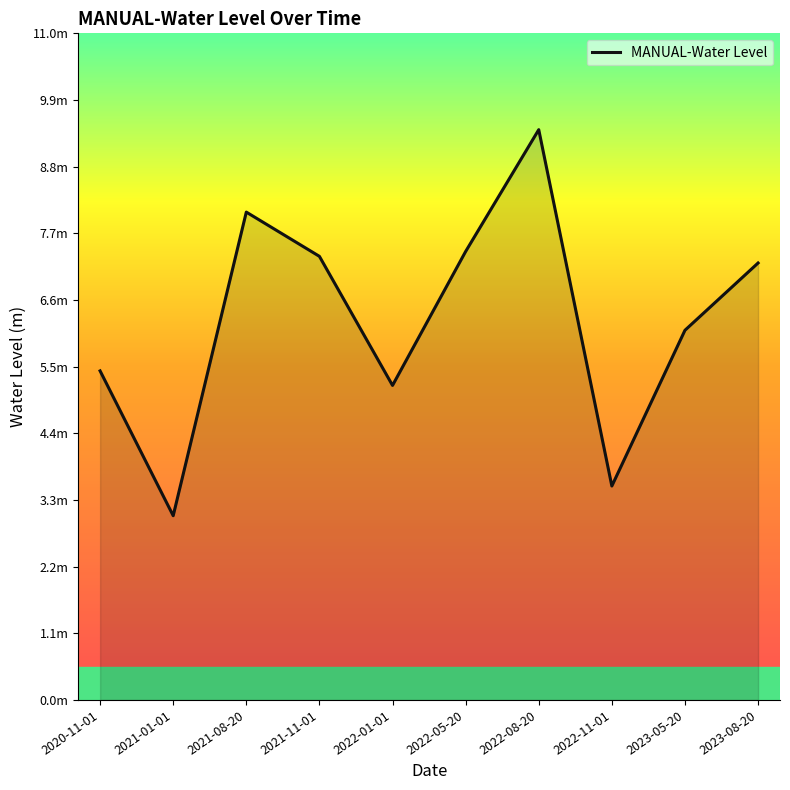

Does the chart display data point markers on the line(s)?

No